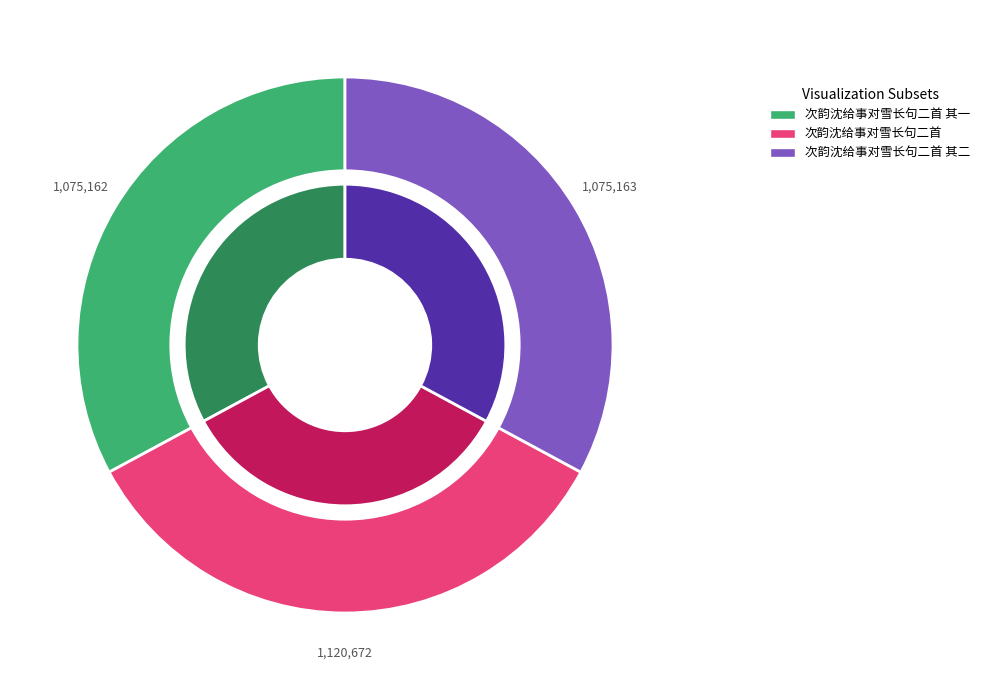

Is it true that 次韵沈给事对雪长句二首 其二 is 33% of the pie?

True